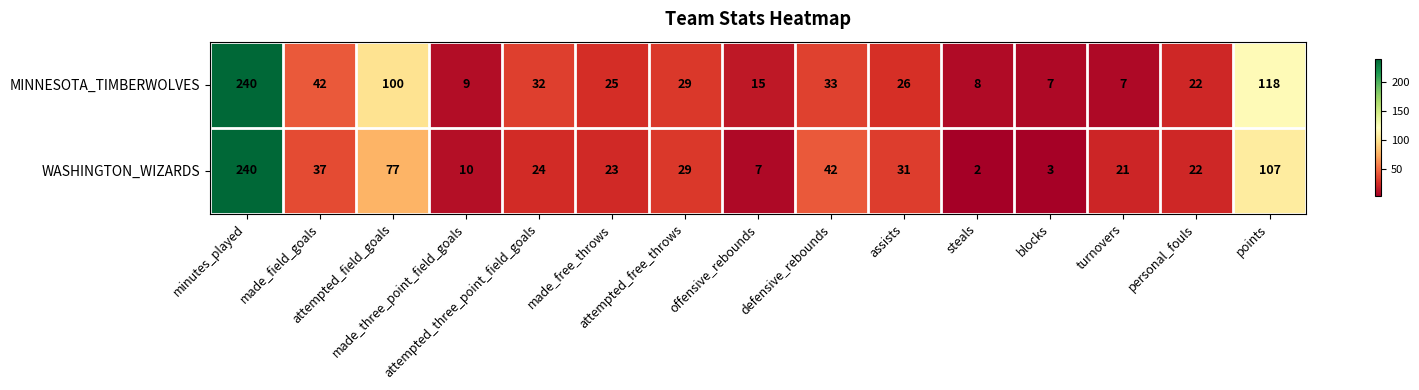

List the series in order of their overall mean, lowest first.

WASHINGTON_WIZARDS, MINNESOTA_TIMBERWOLVES